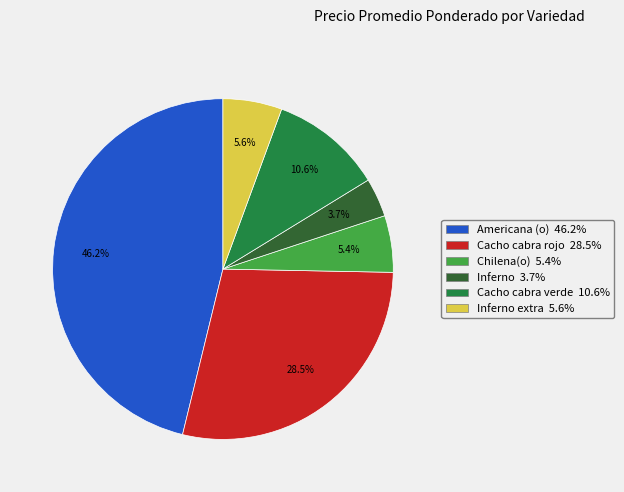

Between Cacho cabra rojo 28.5% and Americana (o) 46.2%, which is larger?

Americana (o) 46.2%